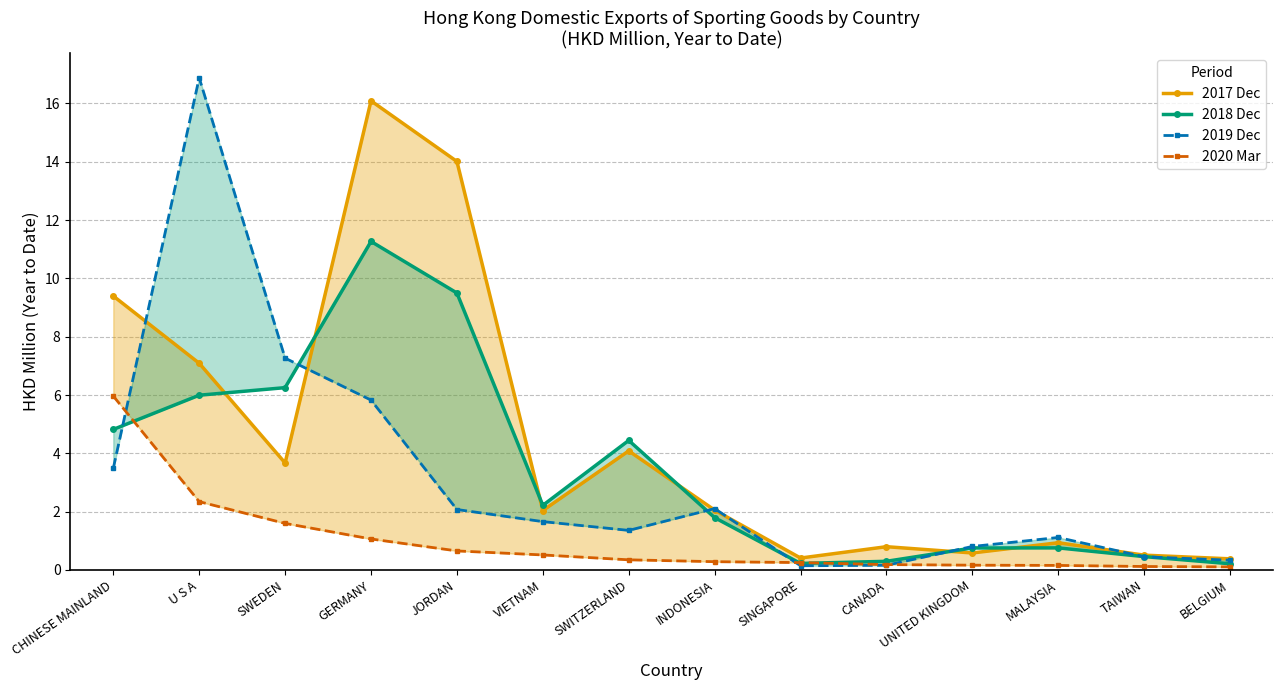

The 2017 Dec series shows 22.7 at GERMANY. True or false?

False